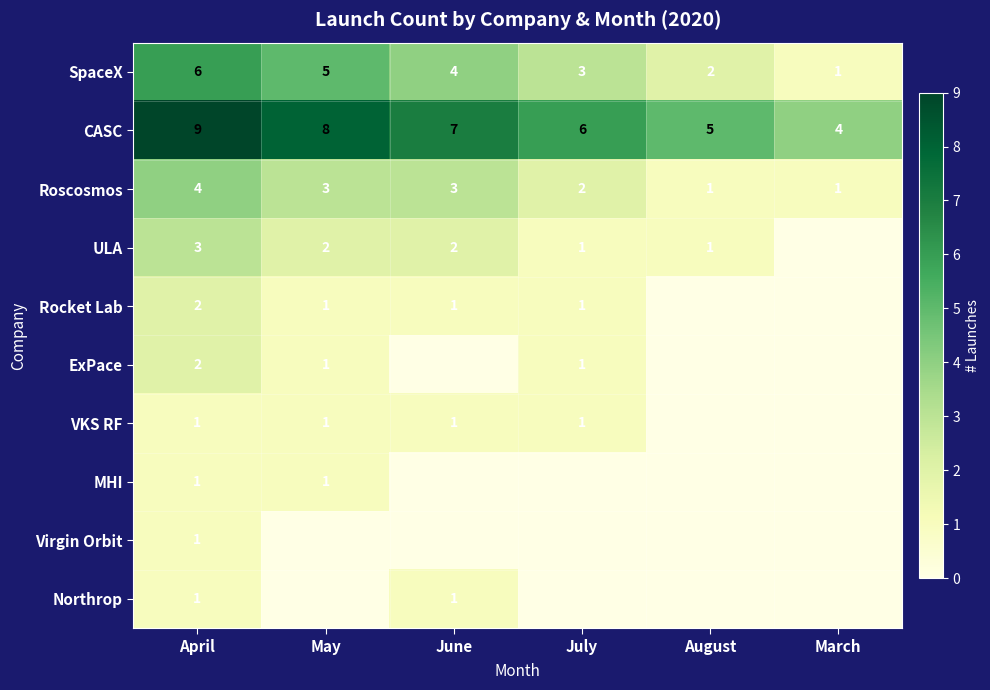

What is the minimum value for CASC?

4